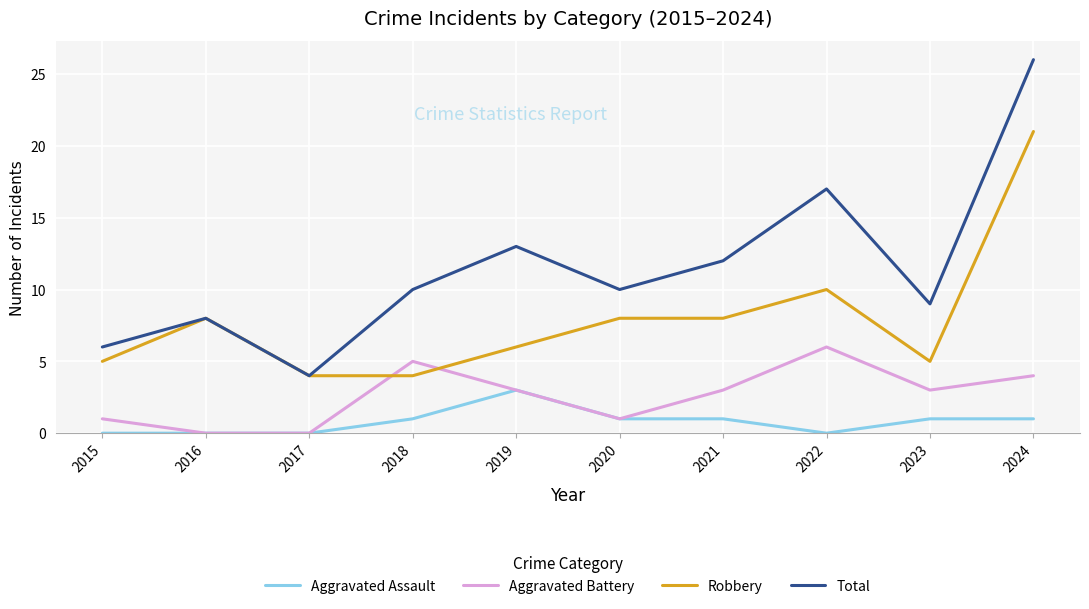

Reading left to right, extract all data points from this chart.

Aggravated Assault: 2015=0	2016=0	2017=0	2018=1	2019=3	2020=1	2021=1	2022=0	2023=1	2024=1
Aggravated Battery: 2015=1	2016=0	2017=0	2018=5	2019=3	2020=1	2021=3	2022=6	2023=3	2024=4
Robbery: 2015=5	2016=8	2017=4	2018=4	2019=6	2020=8	2021=8	2022=10	2023=5	2024=21
Total: 2015=6	2016=8	2017=4	2018=10	2019=13	2020=10	2021=12	2022=17	2023=9	2024=26